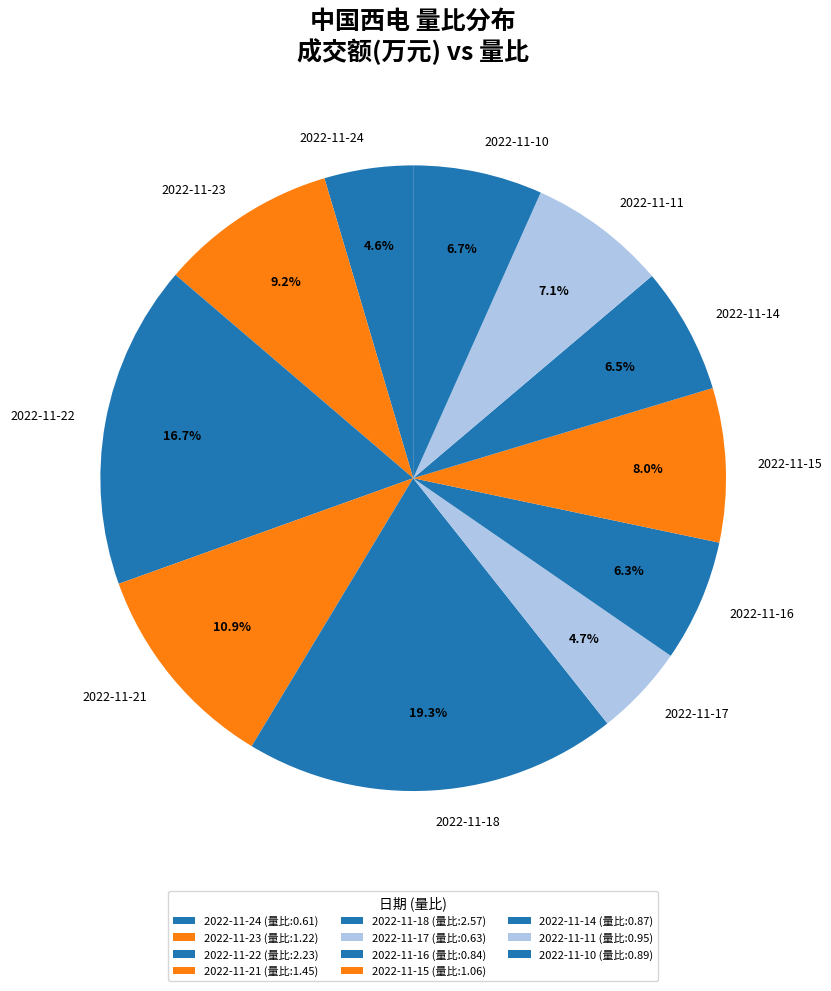

Does any single category account for the majority?

No